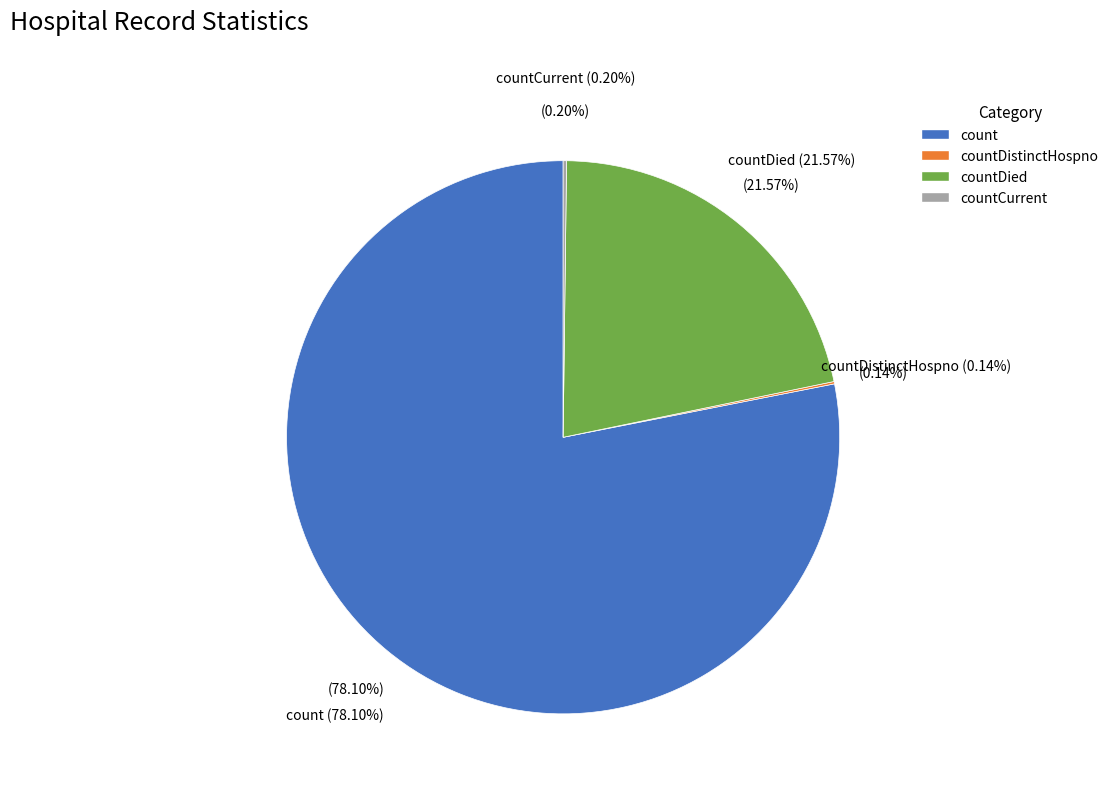

Which slice represents more than half of the pie?

count